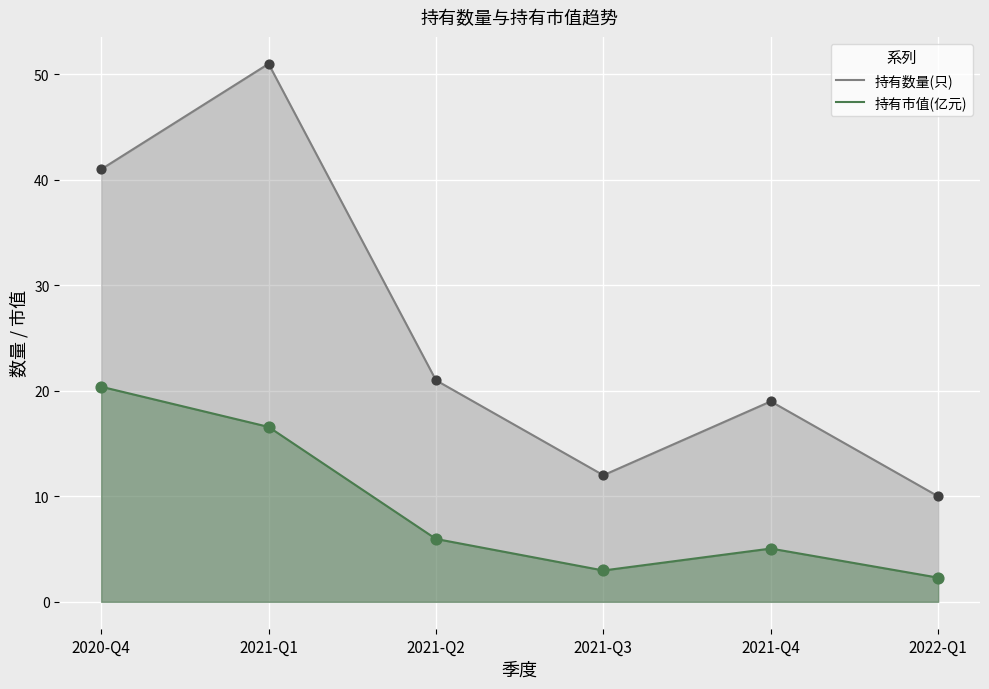

At how many categories does at least one series exceed 42?

1